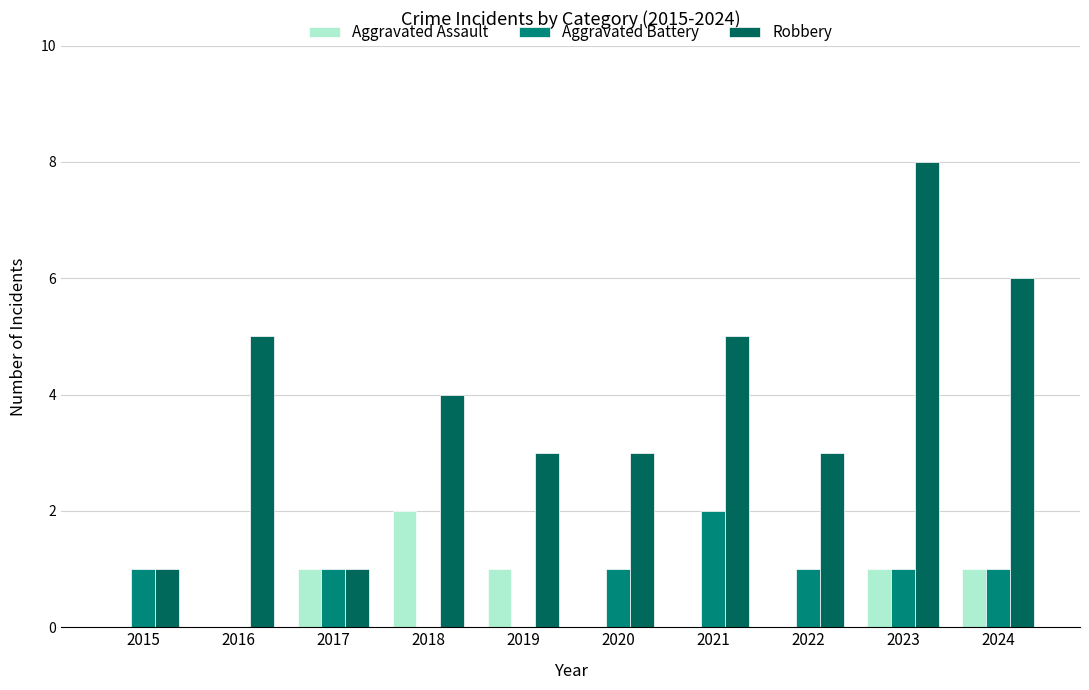

Count the number of data series in this chart.

3